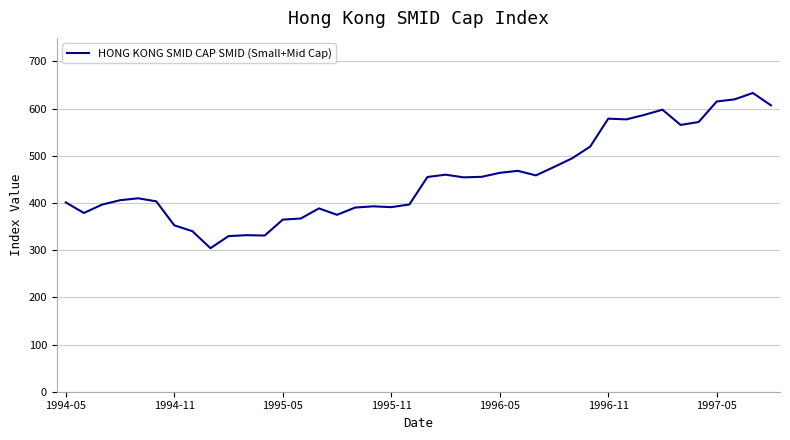

What is the minimum value shown in the chart?

304.2